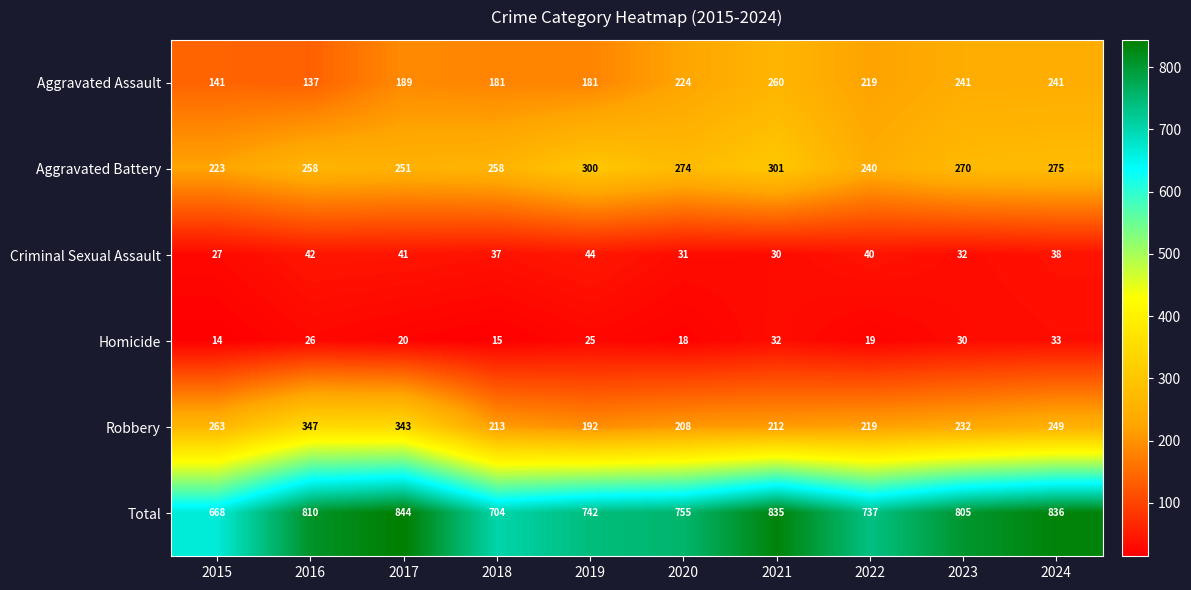

The value of Homicide at 2024 is 22. True or false?

False